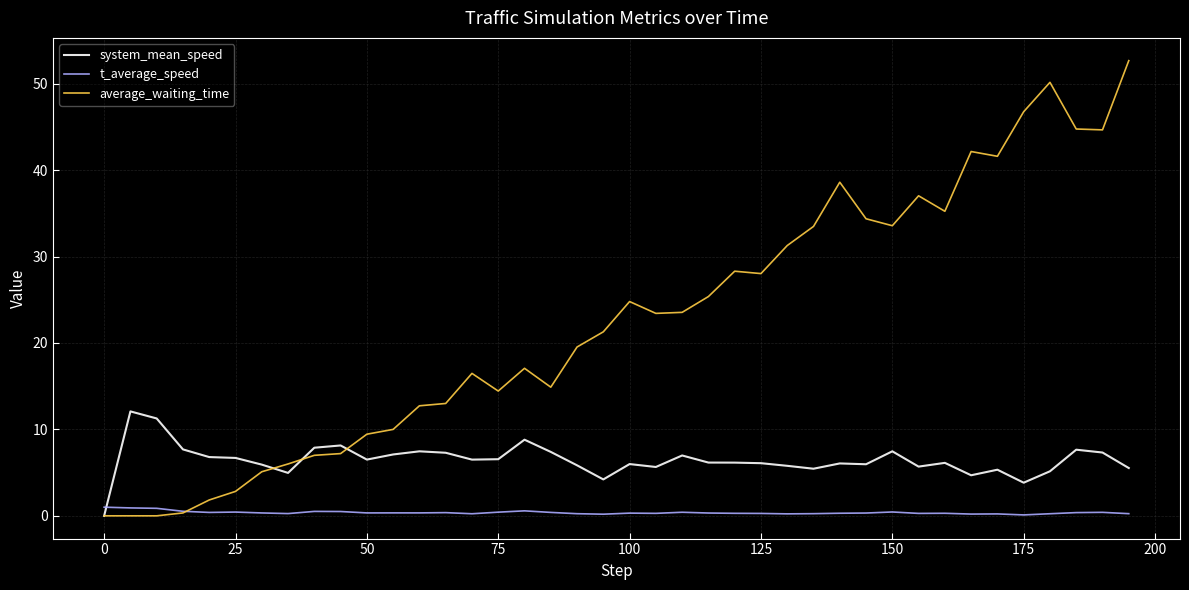

Which series has the largest total across all categories?

average_waiting_time